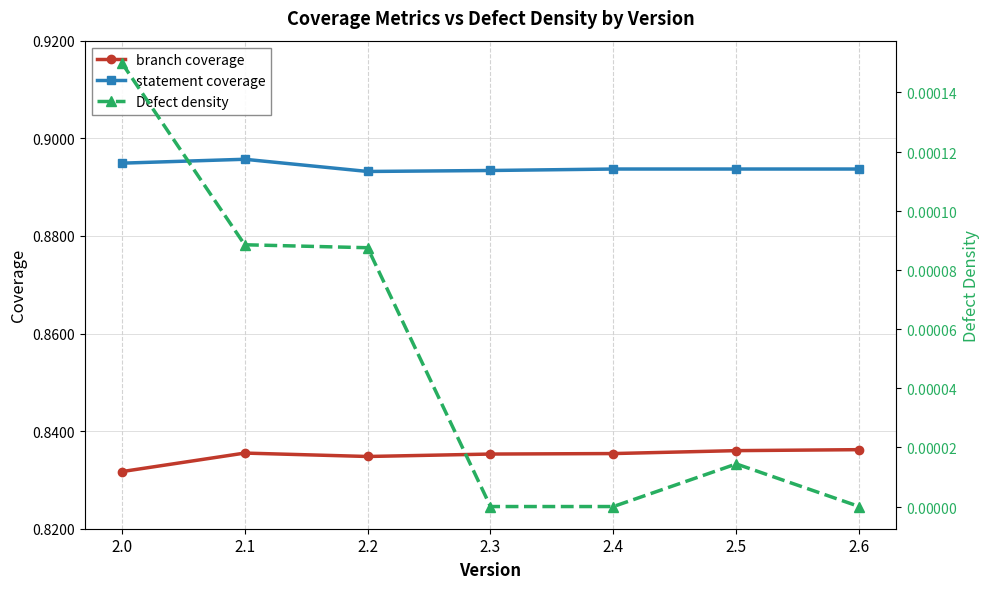

At 2.4, list the series in order from smallest to largest.

Defect density, branch coverage, statement coverage